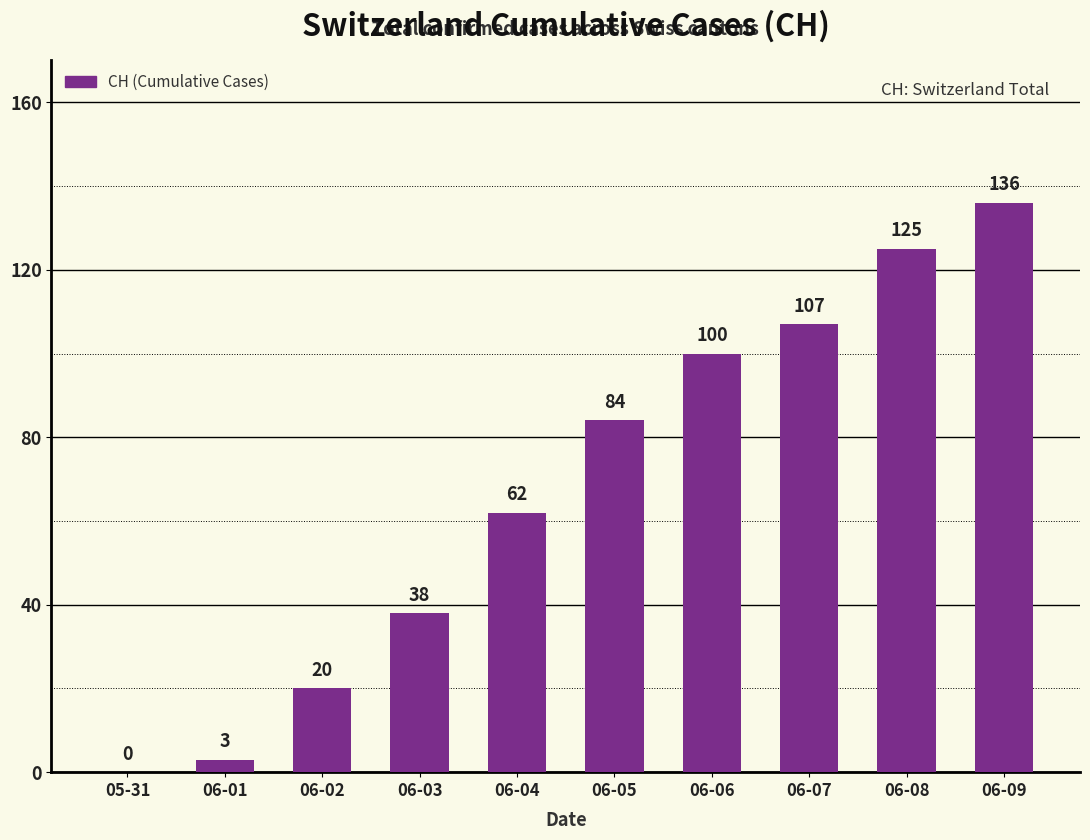

Does the chart contain stacked bars?

No